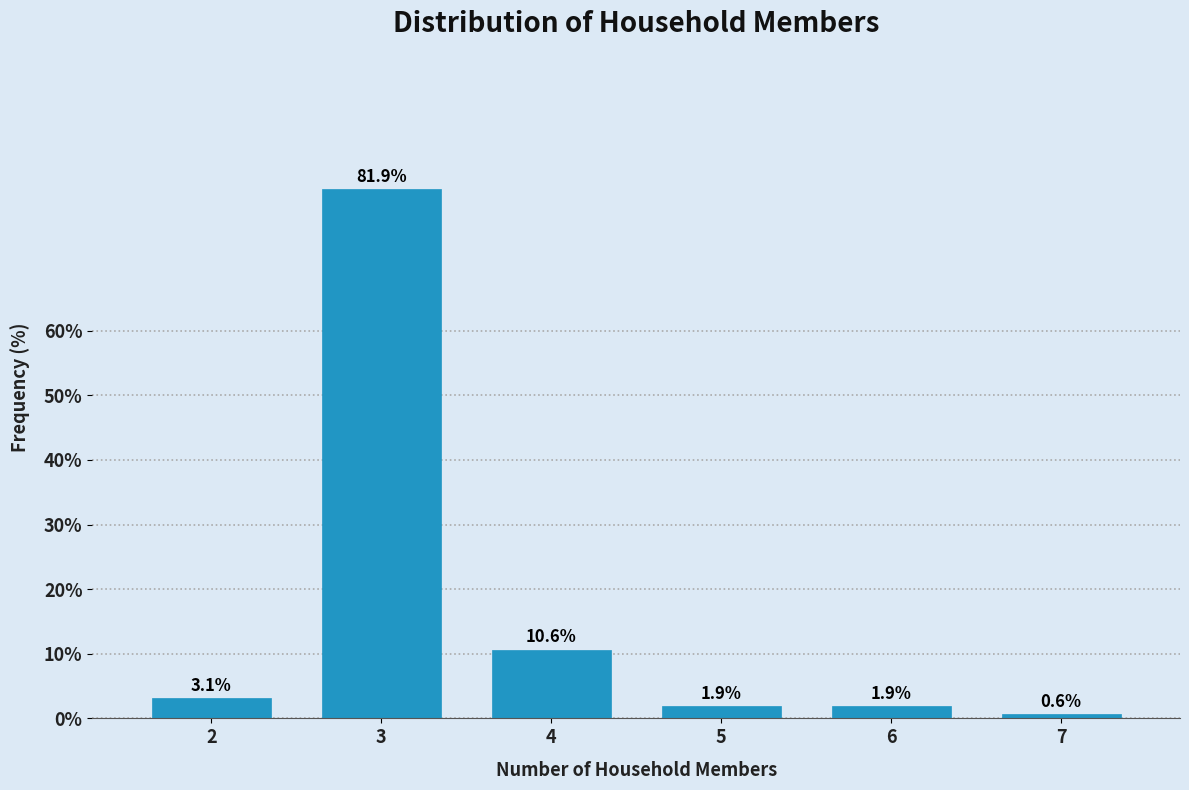

Reading left to right, list all the values displayed in this chart.

2=3.1	3=81.9	4=10.6	5=1.9	6=1.9	7=0.6